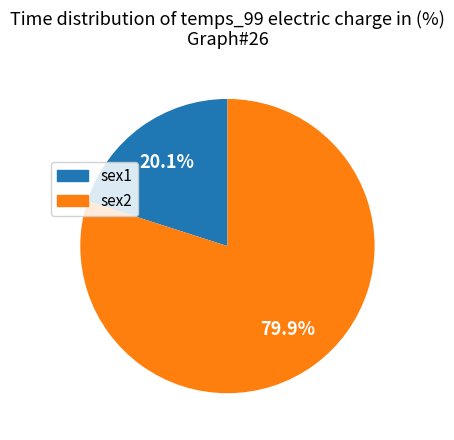

How many slices are in this pie chart?

2